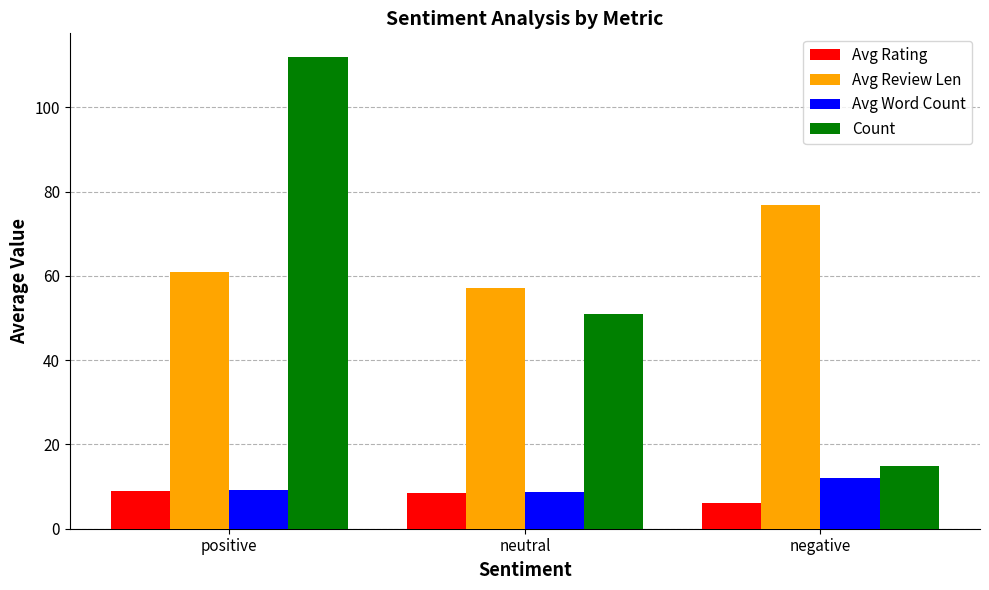

How many groups of bars are there?

3